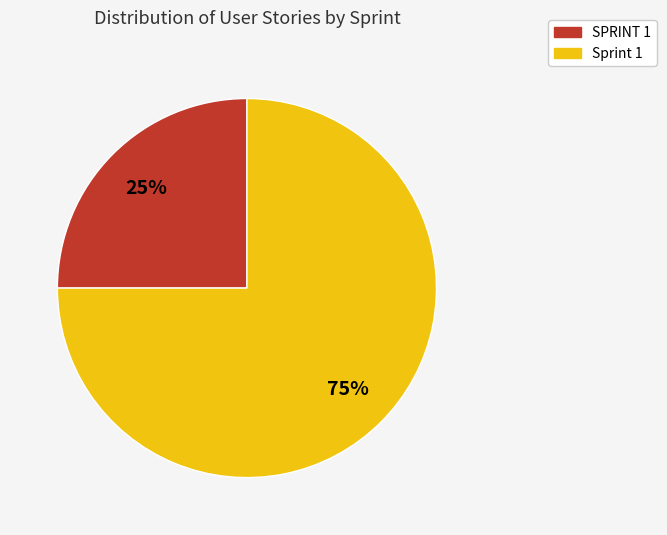

How many segments does this pie chart have?

2